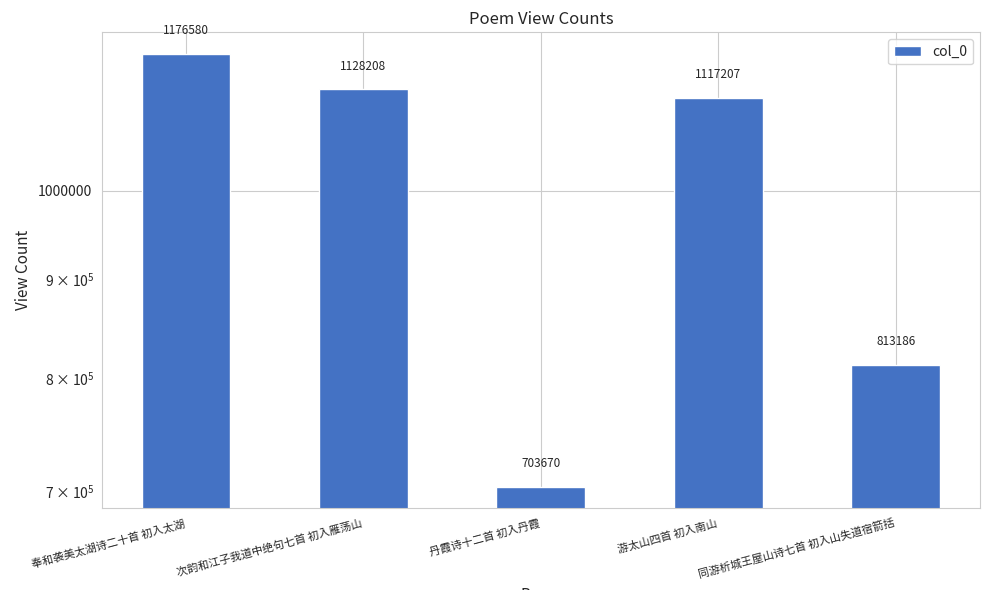

List the labels in order of value, smallest first.

丹霞诗十二首 初入丹霞, 同游析城王屋山诗七首 初入山失道宿箭括, 游太山四首 初入南山, 次韵和江子我道中绝句七首 初入雁荡山, 奉和袭美太湖诗二十首 初入太湖